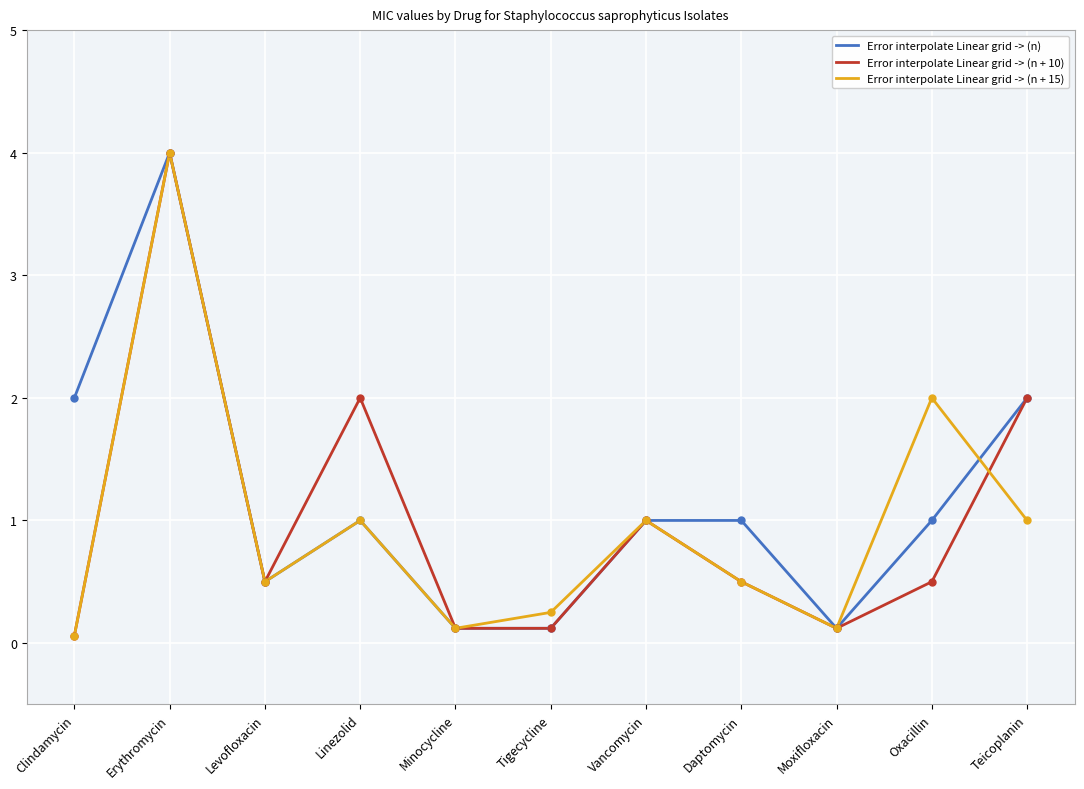

What position from the left is Erythromycin?

2